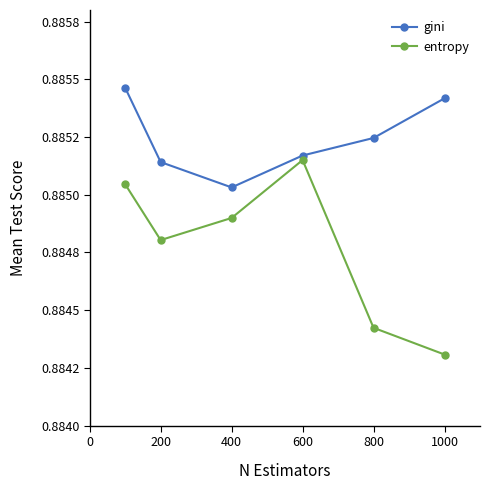

True or false: entropy has more than 2 points higher than both neighbors.

False